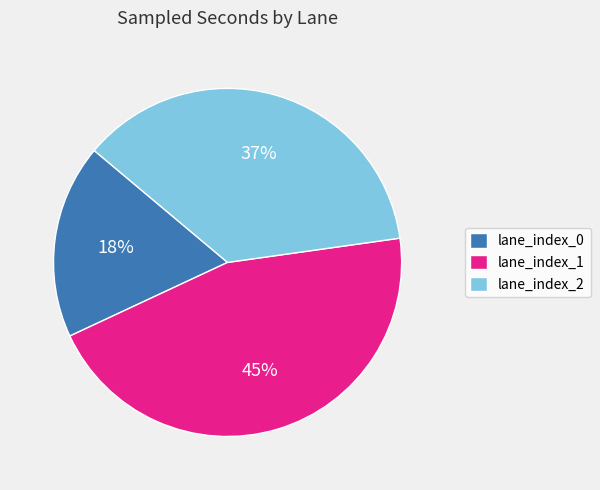

To the nearest percent, what percentage of the pie is lane_index_2?

37%